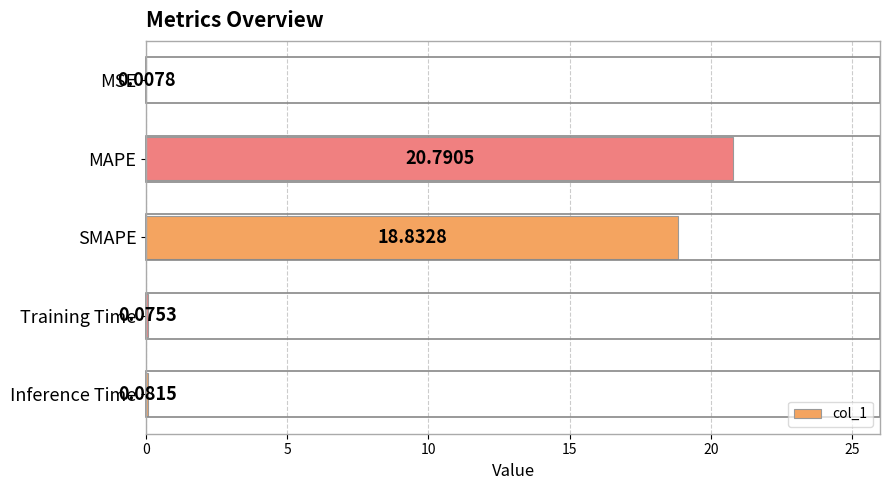

Count the number of data series in this chart.

1